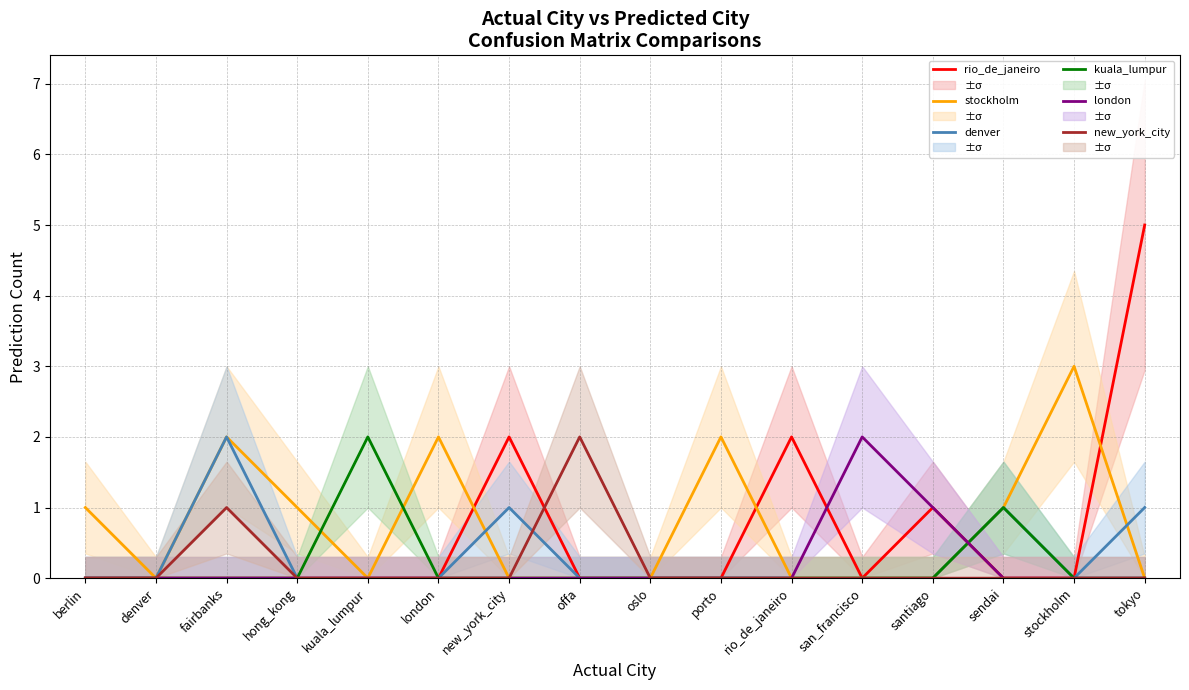

What is the total value across all series at rio_de_janeiro?

2